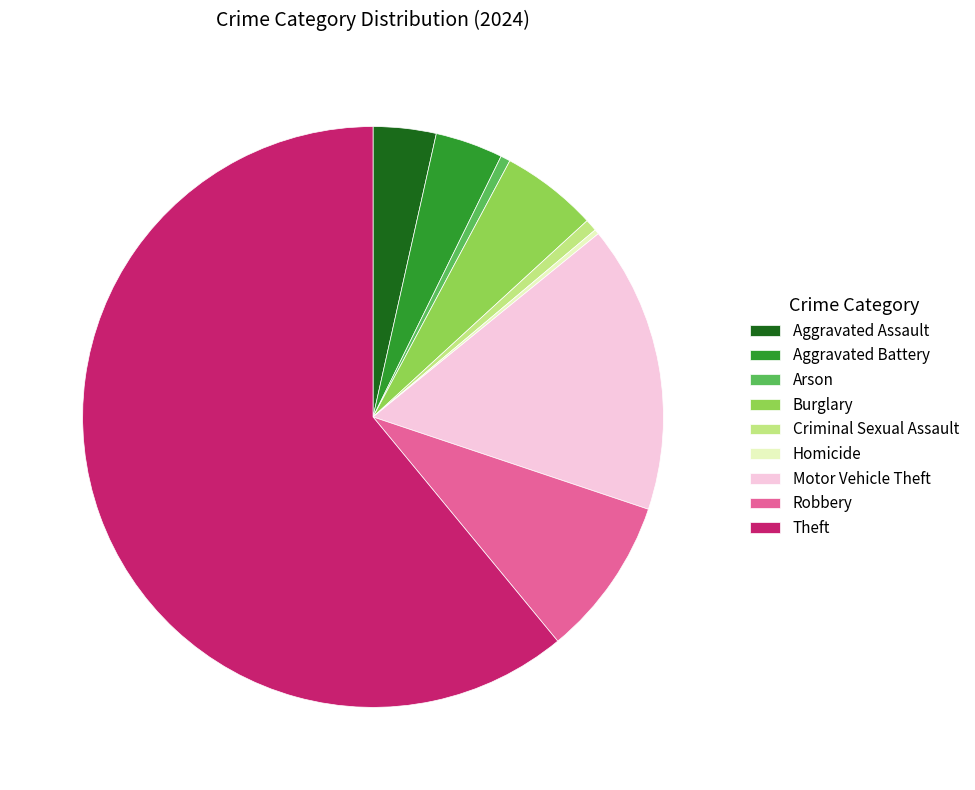

The Robbery slice represents 9% of the pie. True or false?

True